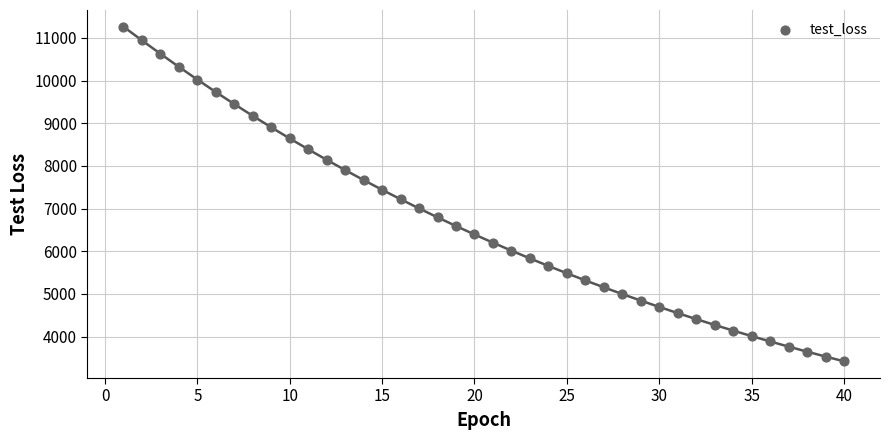

What is the range of X values (max minus min)?

39.0